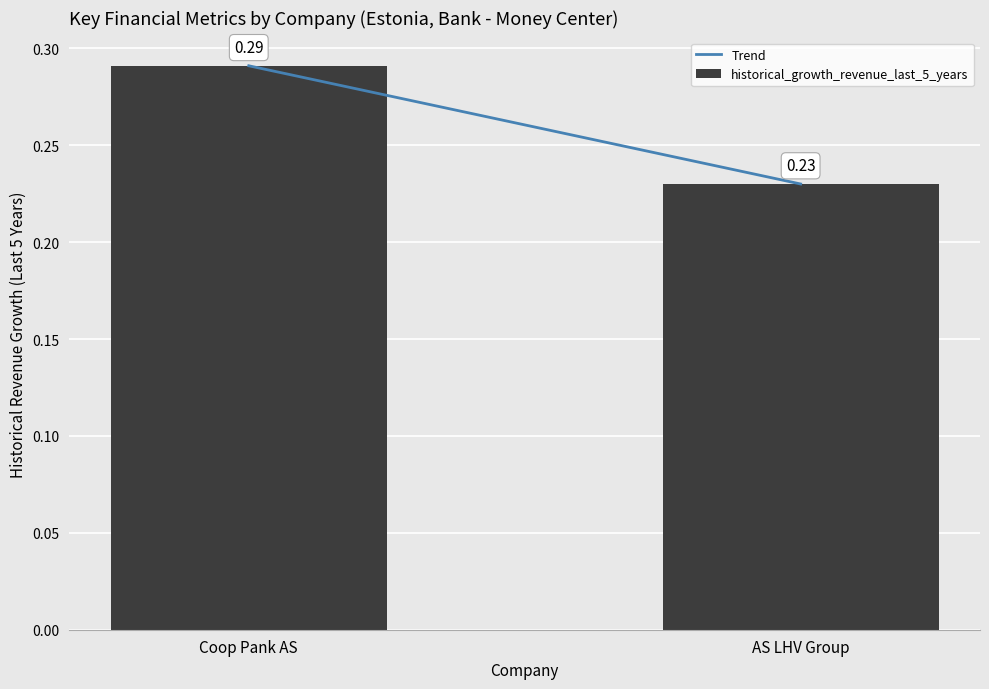

What is the sum of all values?

0.5